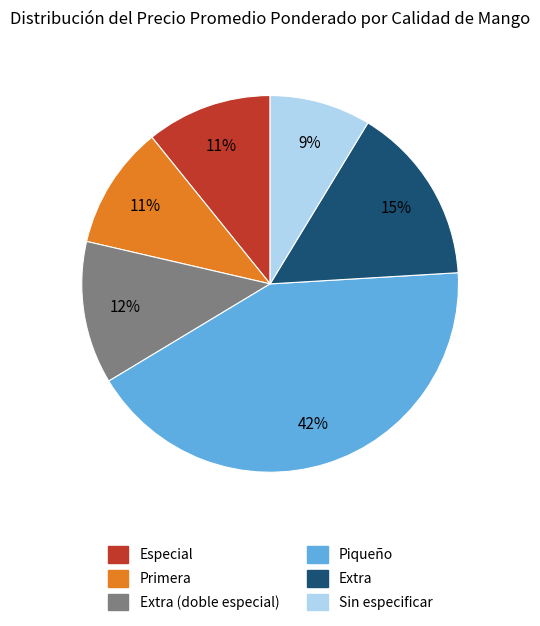

To the nearest percent, what is the average slice percentage?

17%